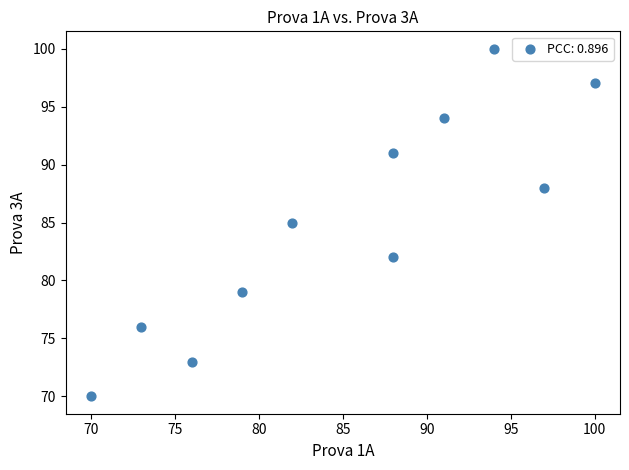

What is the average Y value?

85